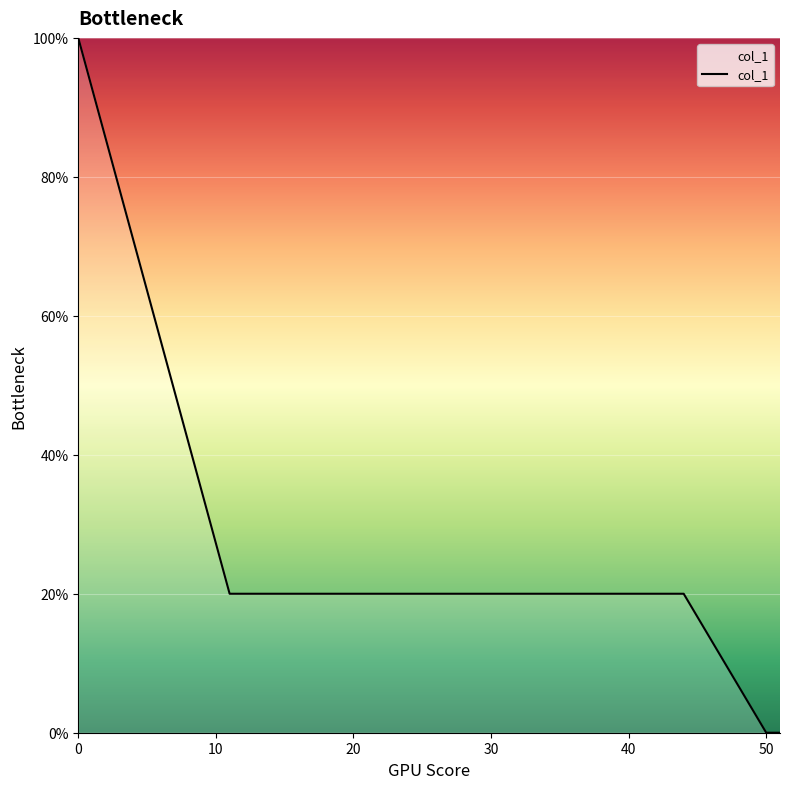

Is this an area chart (filled region under the line)?

Yes